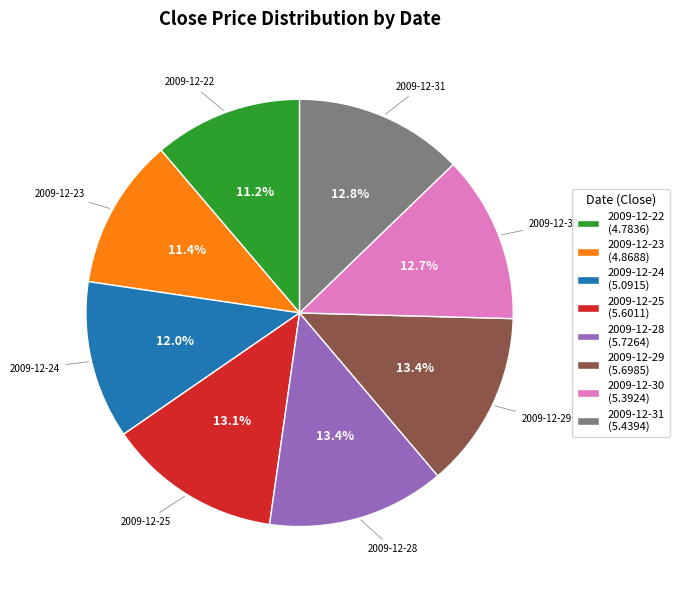

Is the sum of 2009-12-25 and 2009-12-22 greater than half?

No